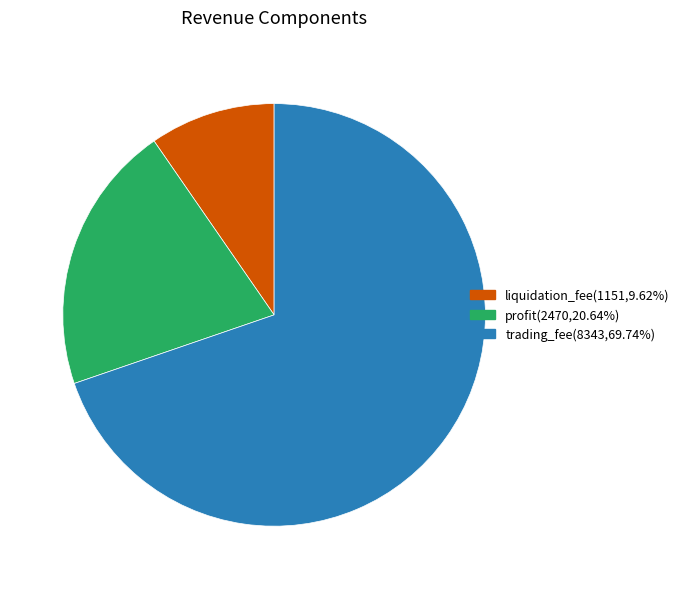

Is the sum of trading_fee(8343,69.74%) and profit(2470,20.64%) greater than half?

Yes